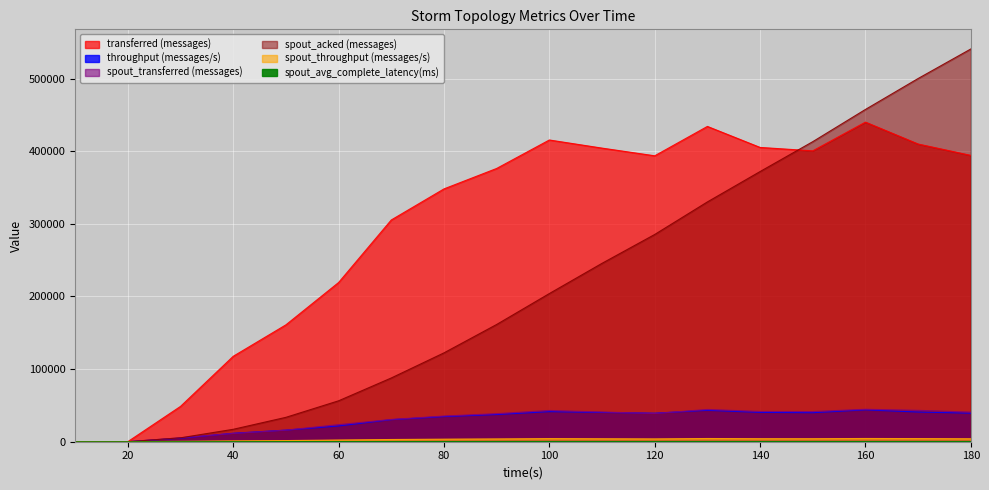

What is the greatest value displayed?

540660.0